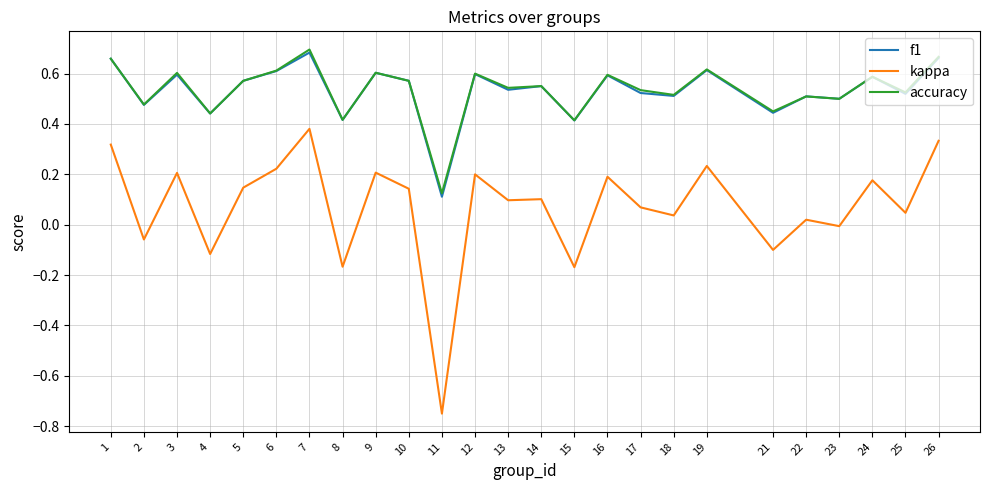

Is this an area chart (filled region under the line)?

No